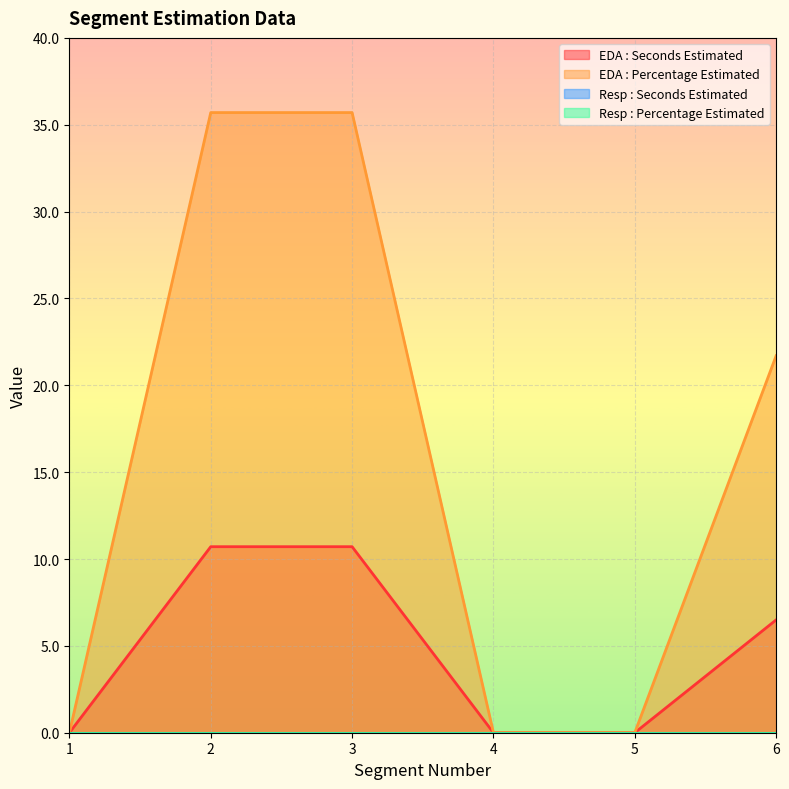

Which series changed the most between 2 and 6?

EDA : Percentage Estimated